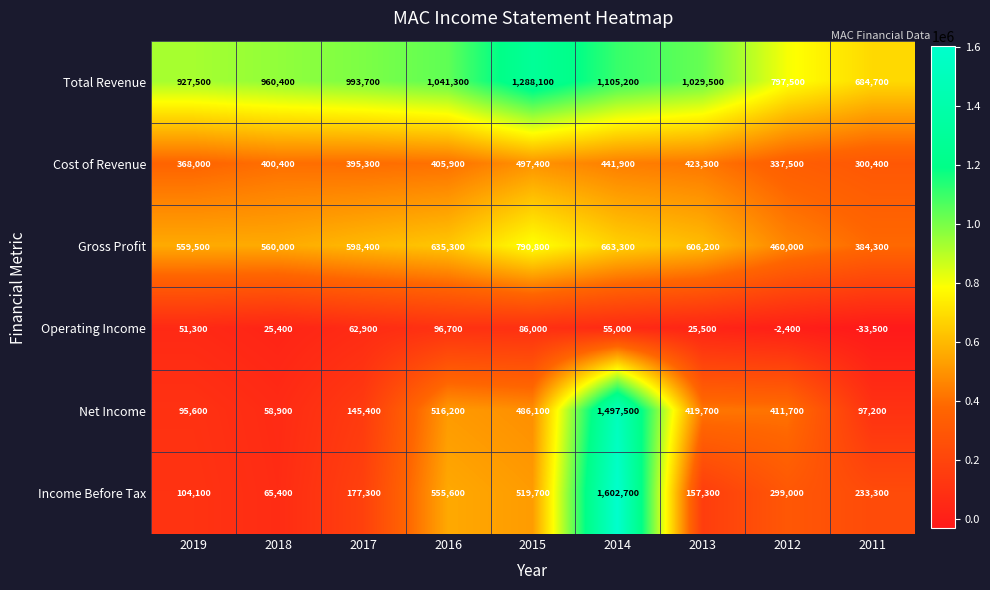

List the series in order of their peak value, lowest first.

Operating Income, Cost of Revenue, Gross Profit, Total Revenue, Net Income, Income Before Tax